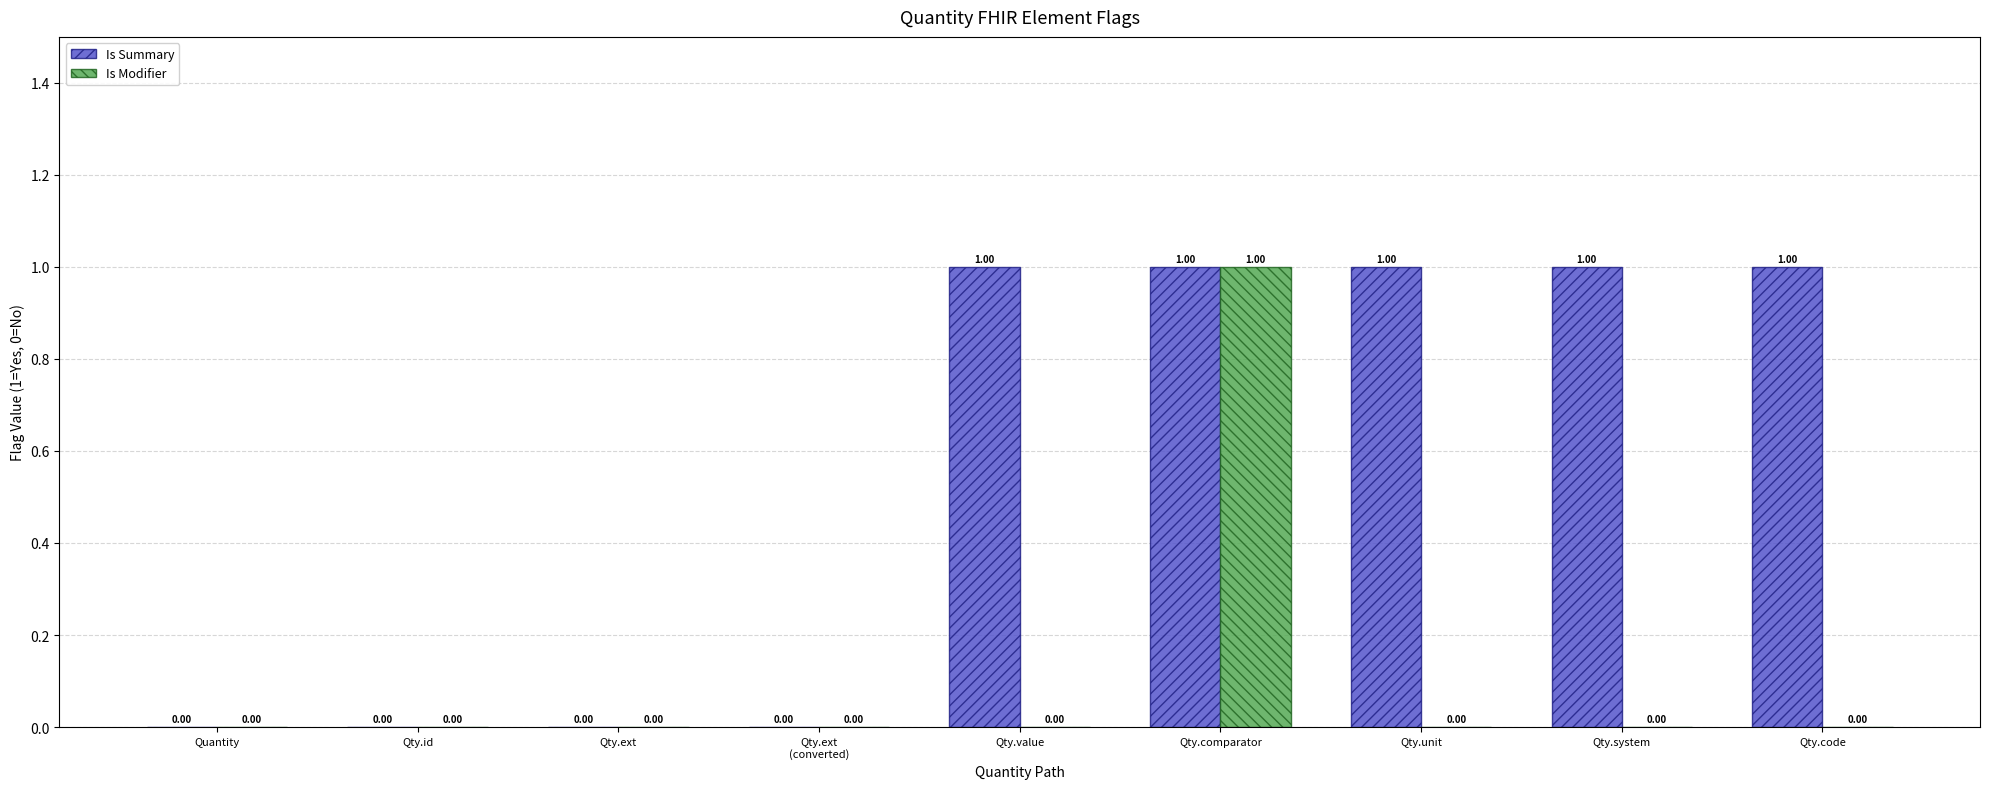

Are the bars grouped side by side (vs. stacked)?

Yes